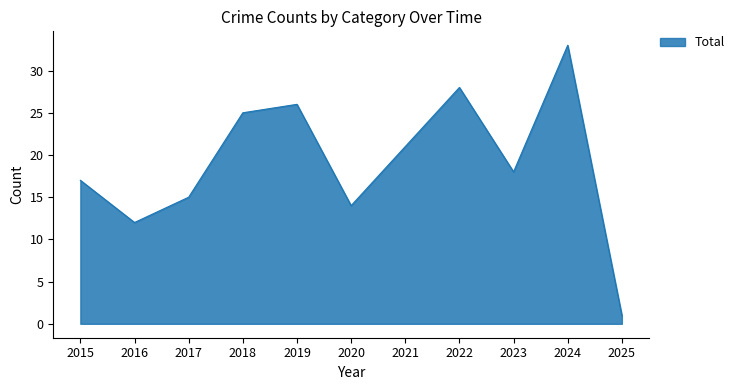

Which has a higher value, 2021 or 2018?

2018